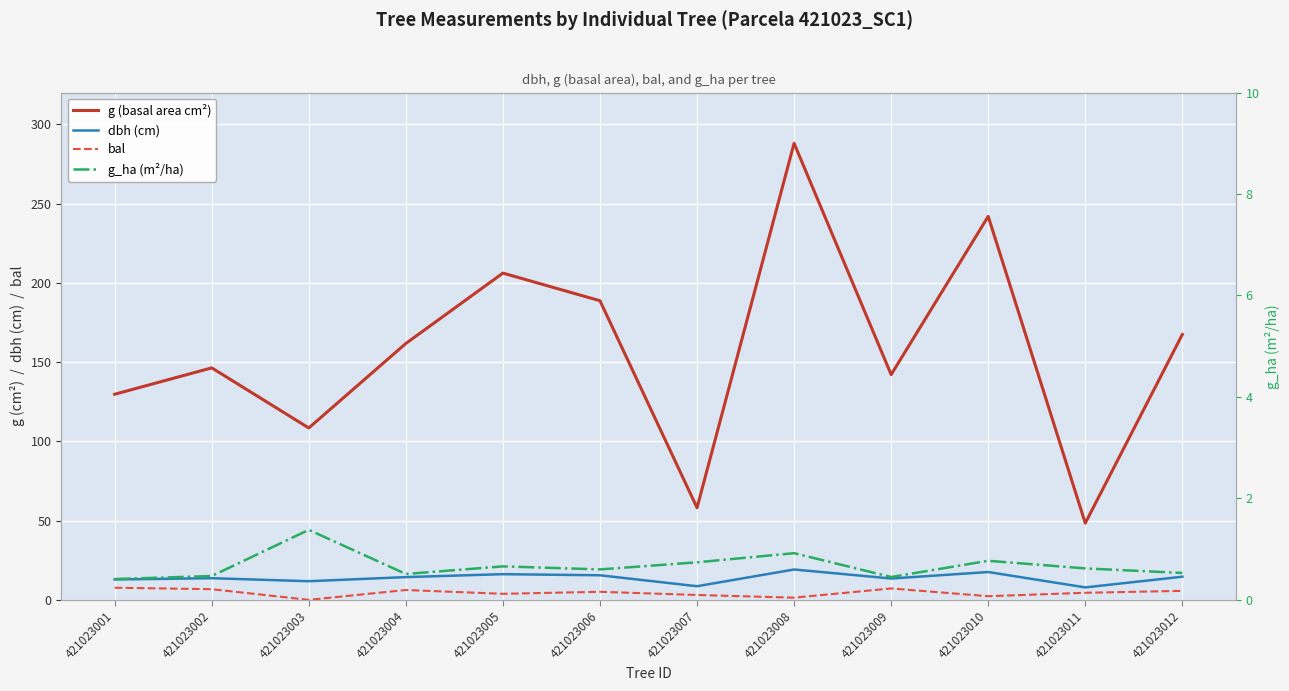

True or false: g_ha (m²/ha) and dbh (cm) cross at least once.

False